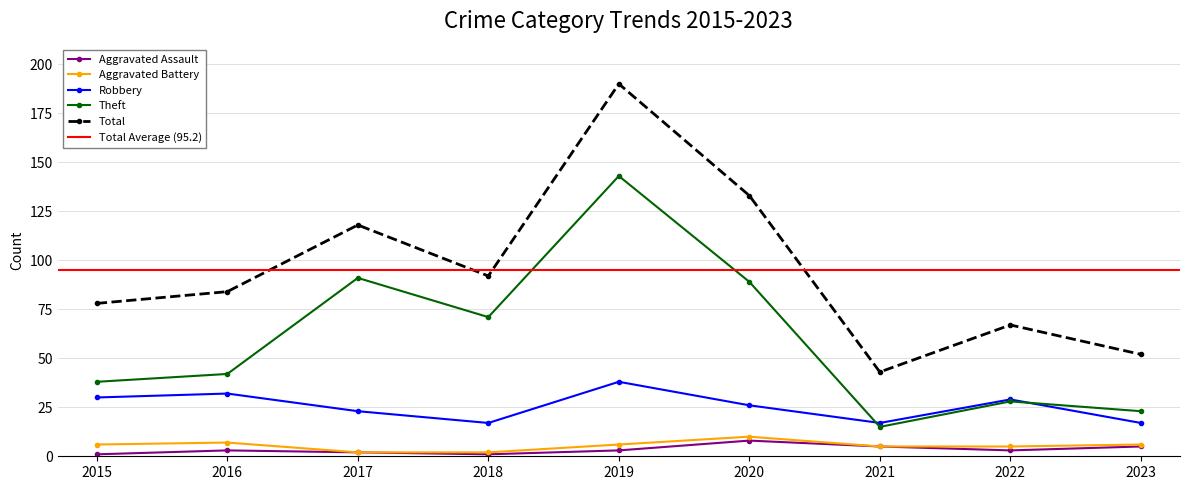

At how many categories does at least one series exceed 88?

4